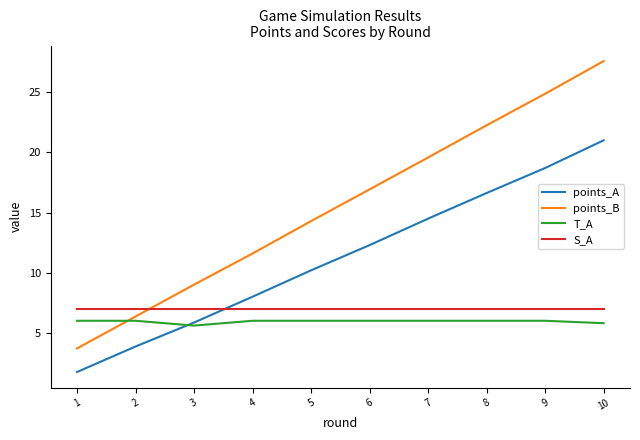

Which series has the largest range (max minus min)?

points_B